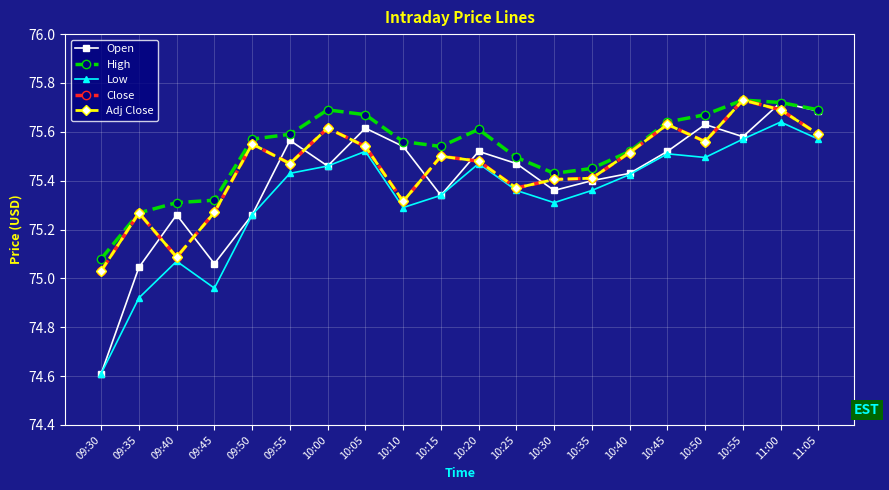

Does the chart have visible grid lines?

Yes